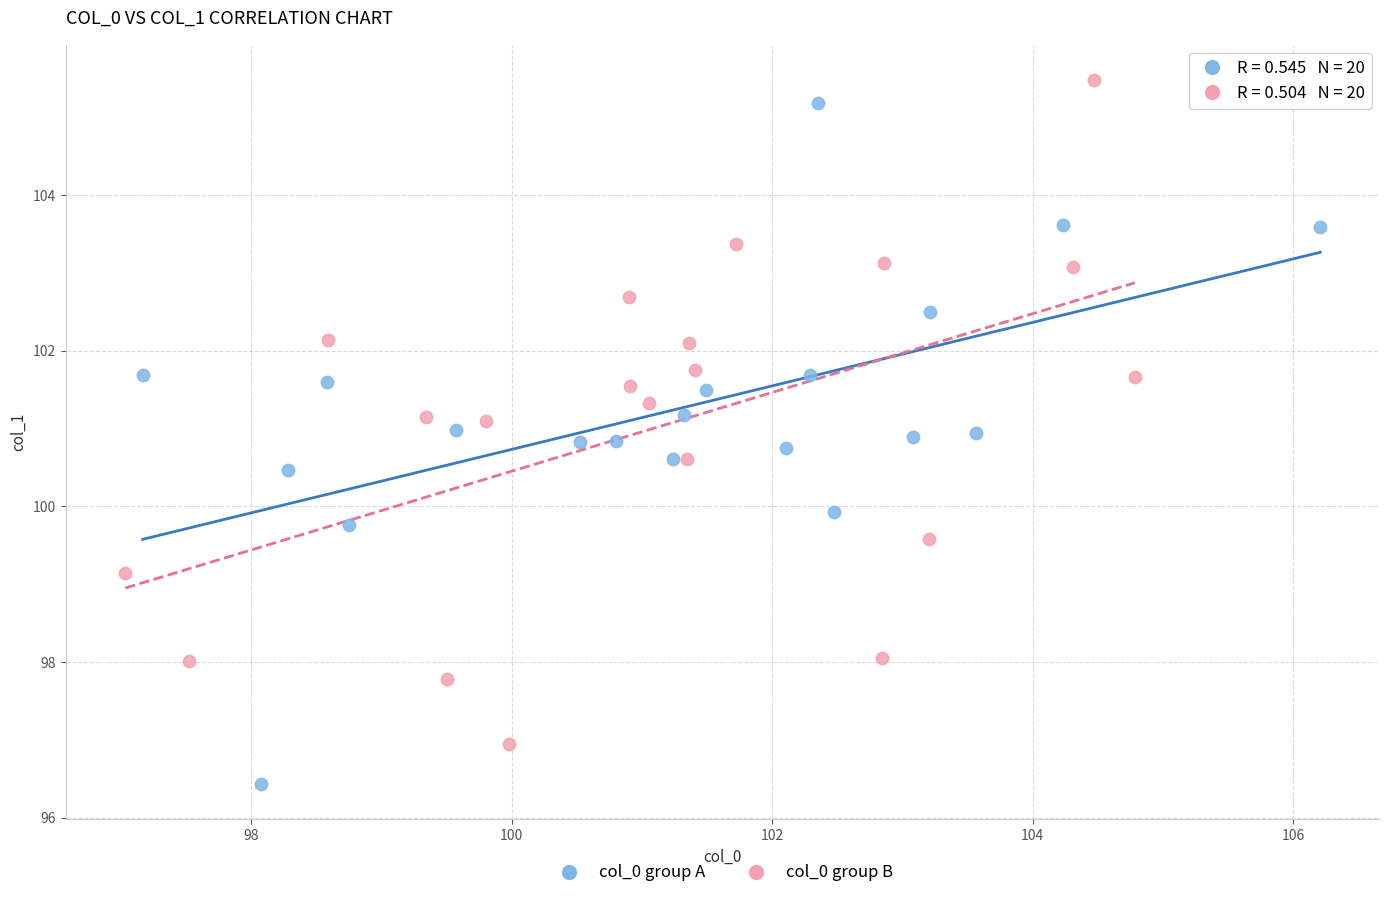

Which series contains the lowest Y value?

col_0 group A